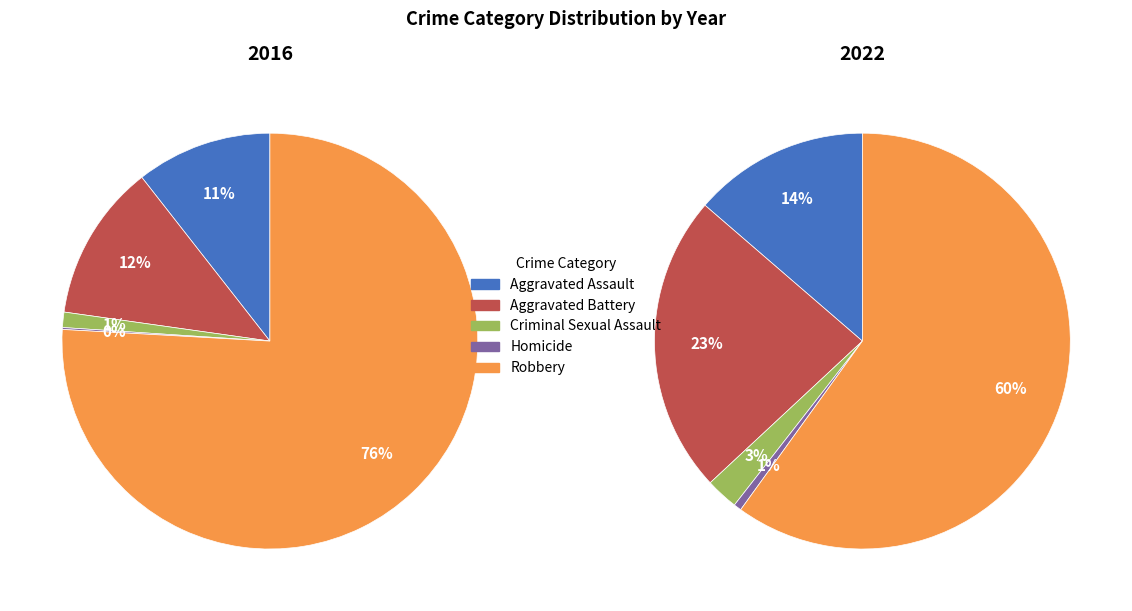

Count the number of slices in the pie.

5